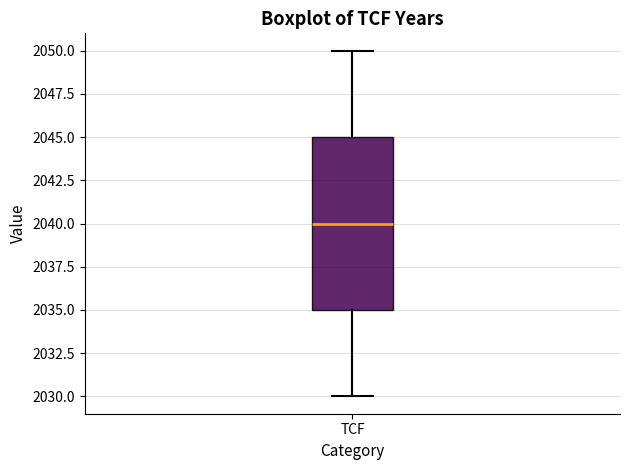

Transcribe this box plot: give where the median line is, the range the box spans, and where the two whiskers end, as read against the y-axis. The values are not printed on the chart, so give them approximately, as read against the axis.

median 2040, box 2035 to 2045, whiskers 2030 to 2050